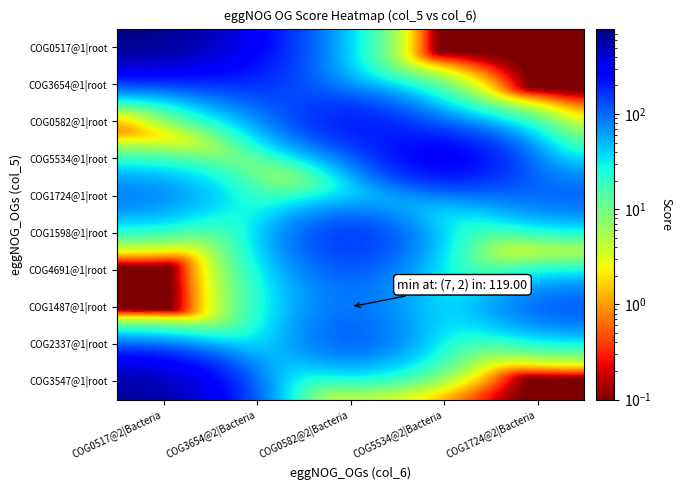

Which label corresponds to the largest value in the chart?

COG0517@2|Bacteria